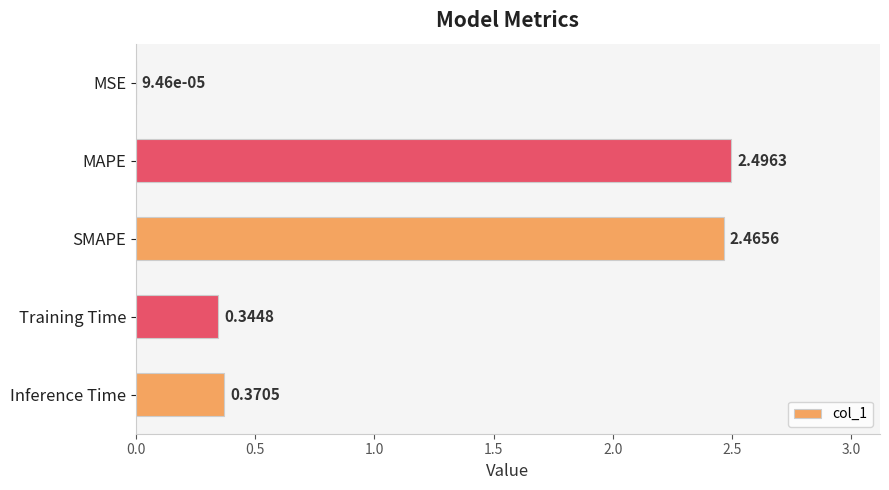

Which category has the highest value across all series?

MAPE